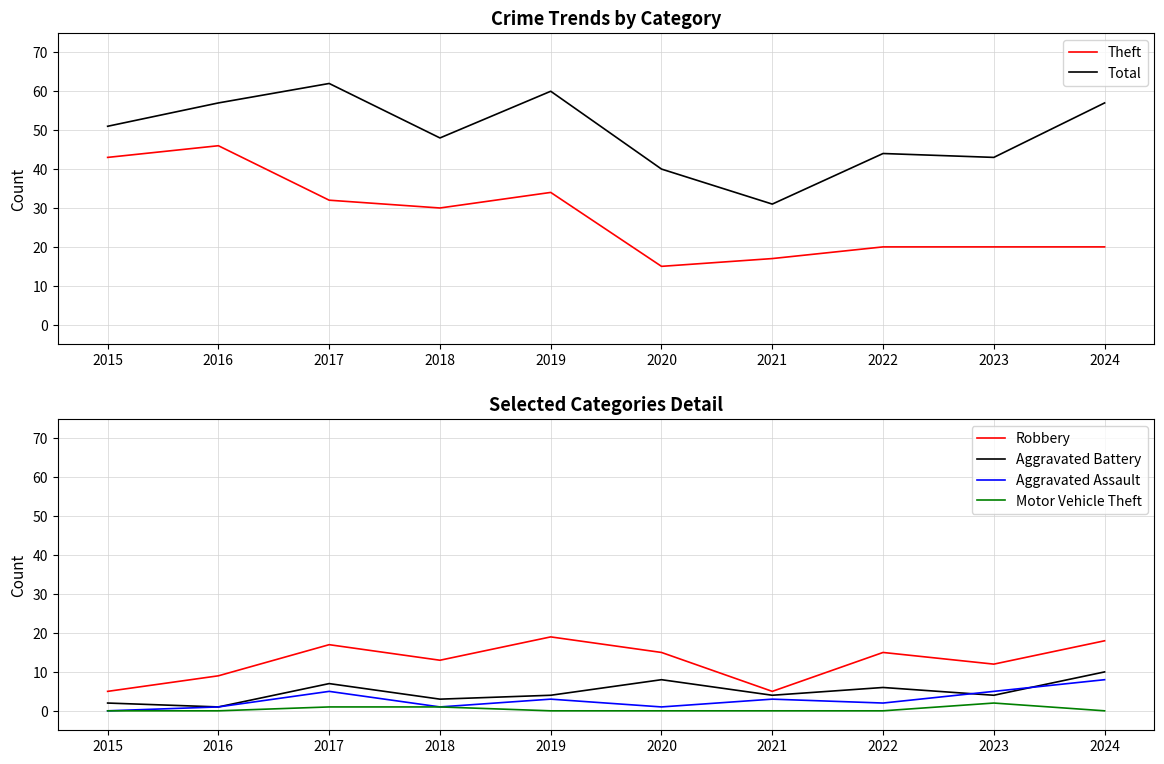

Reading left to right, extract all data points from this chart.

Theft: 43	46	32	30	34	15	17	20	20	20
Total: 51	57	62	48	60	40	31	44	43	57
Robbery: 5	9	17	13	19	15	5	15	12	18
Aggravated Battery: 2	1	7	3	4	8	4	6	4	10
Aggravated Assault: 0	1	5	1	3	1	3	2	5	8
Motor Vehicle Theft: 0	0	1	1	0	0	0	0	2	0